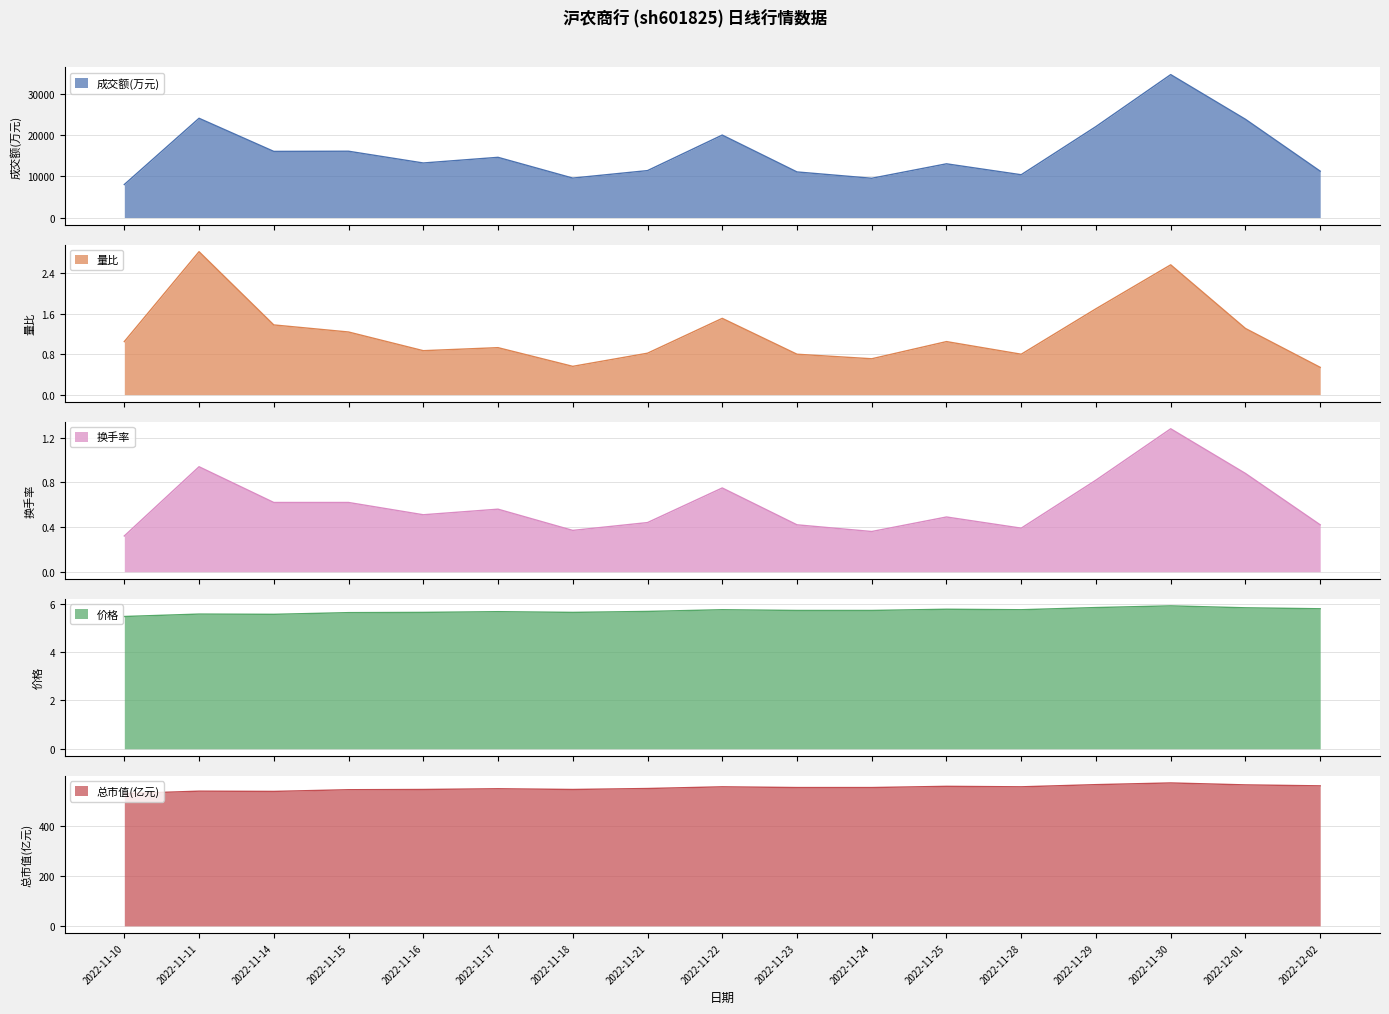

Which label corresponds to the largest value in the chart?

2022-11-30